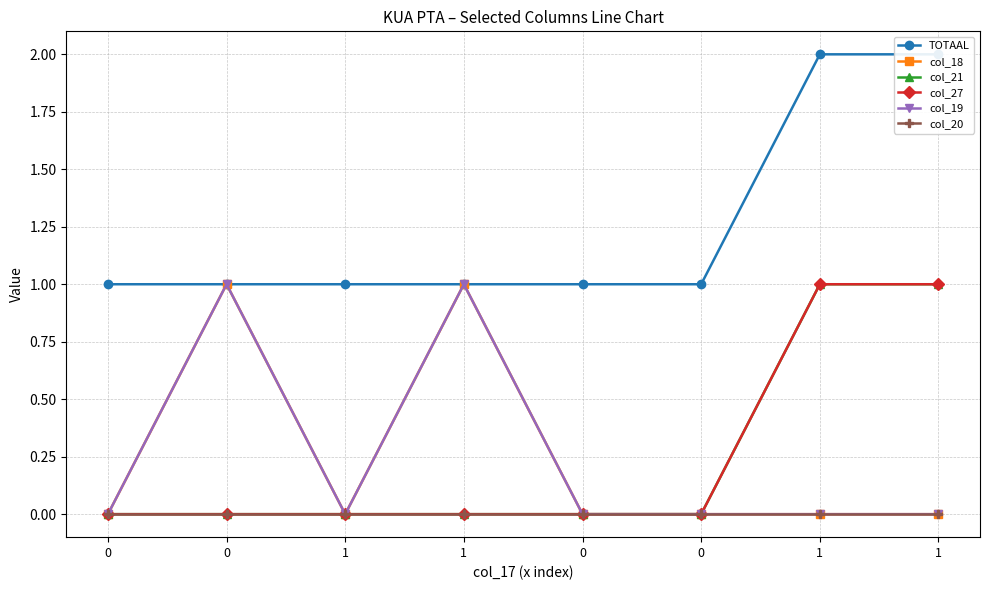

The col_27 series shows 0 at 0. True or false?

True